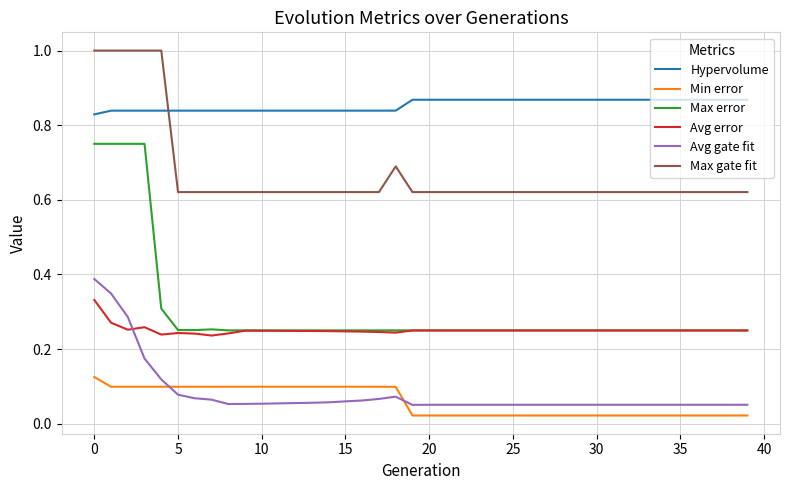

Rank the series by their maximum value, from highest to lowest.

Max gate fit, Hypervolume, Max error, Avg gate fit, Avg error, Min error